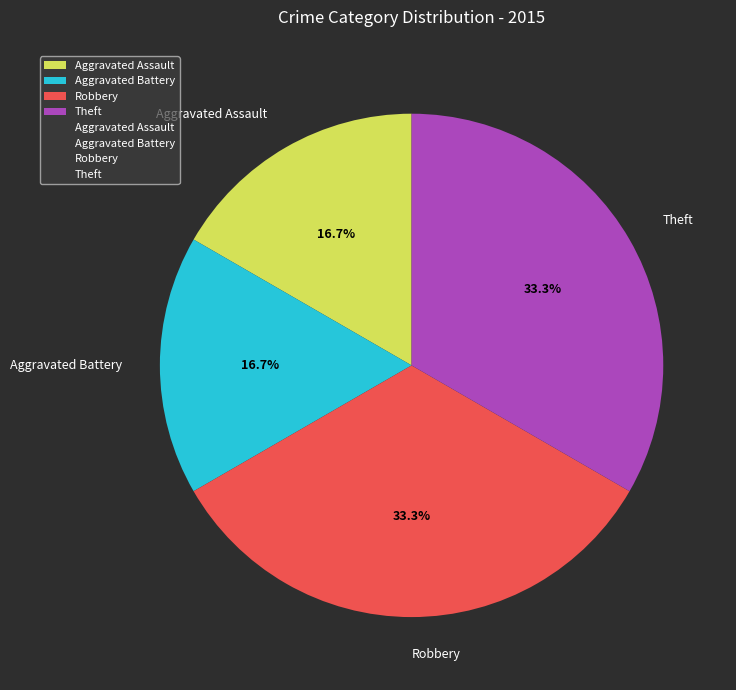

Is Robbery the majority of the pie?

No